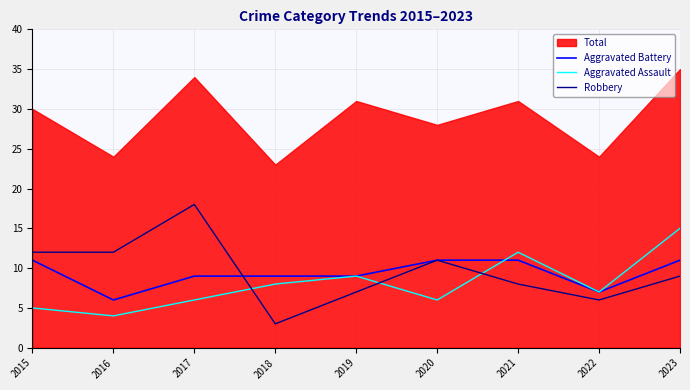

What is the lowest value of the Aggravated Battery series?

6